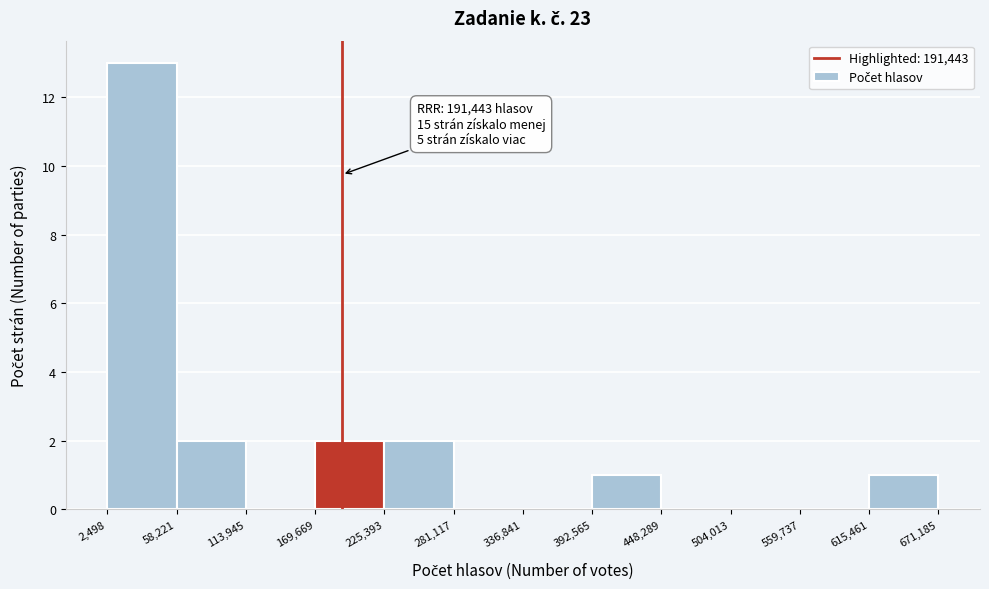

Which range on the x-axis has the tallest bar?

2,498 to 58,221